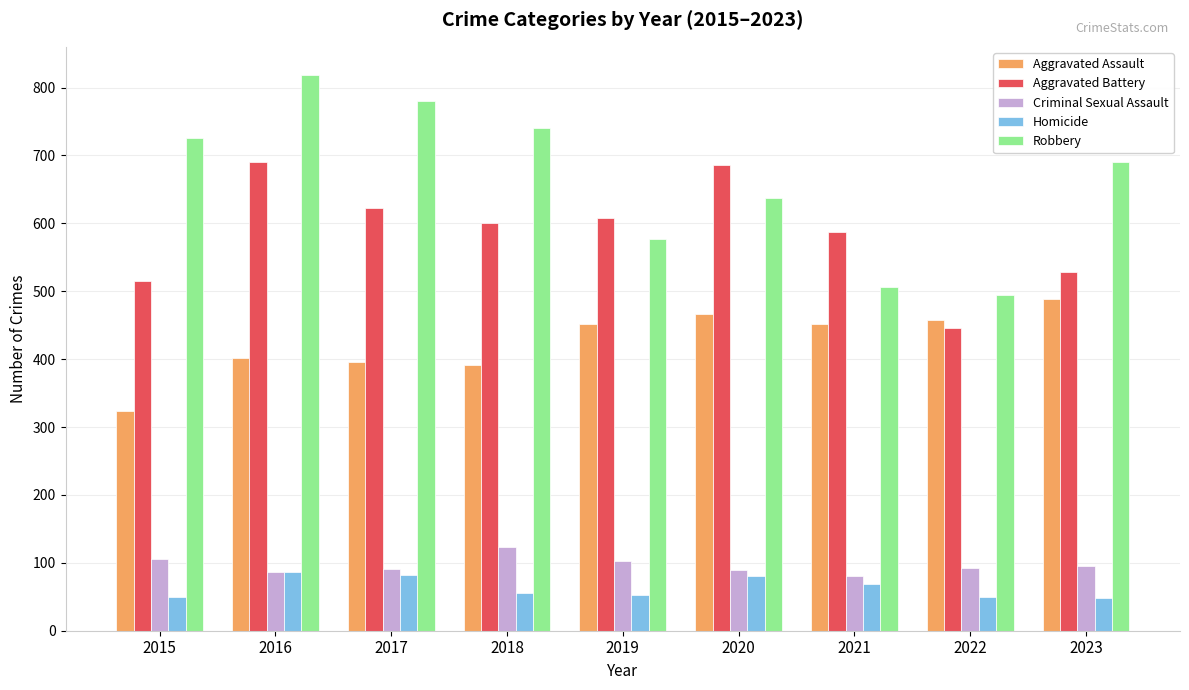

What is the spread (max minus min) of values at 2017?

698